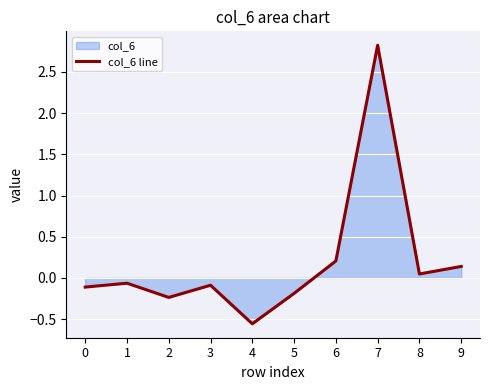

What is the difference between the values at 7 and 1?

2.9